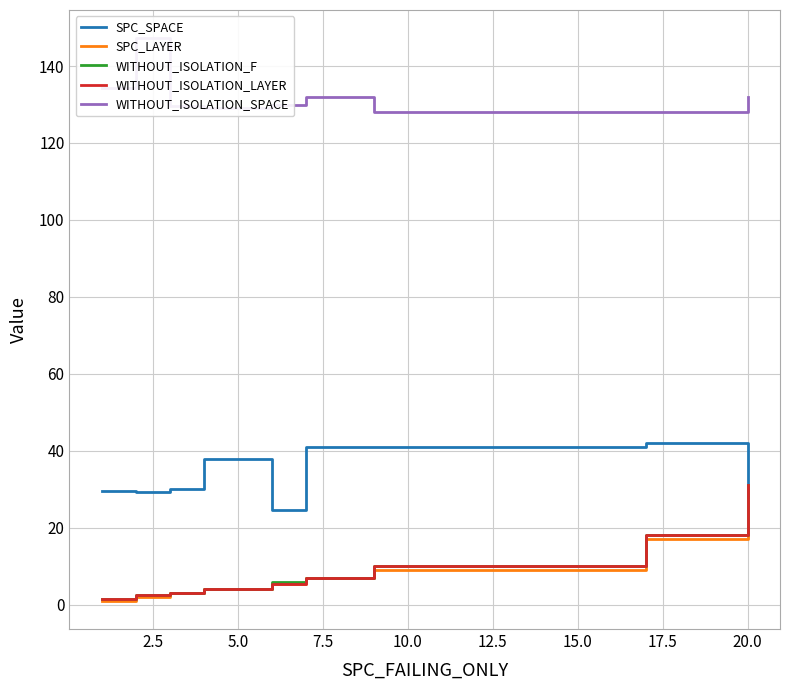

What position from the right is 20.0?

1